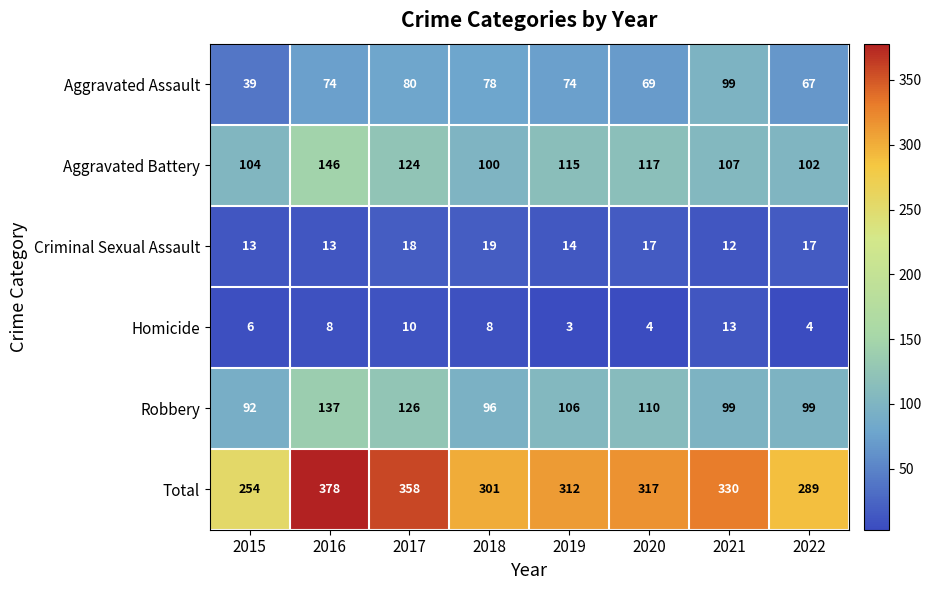

At which category is the sum across all series the highest?

2016